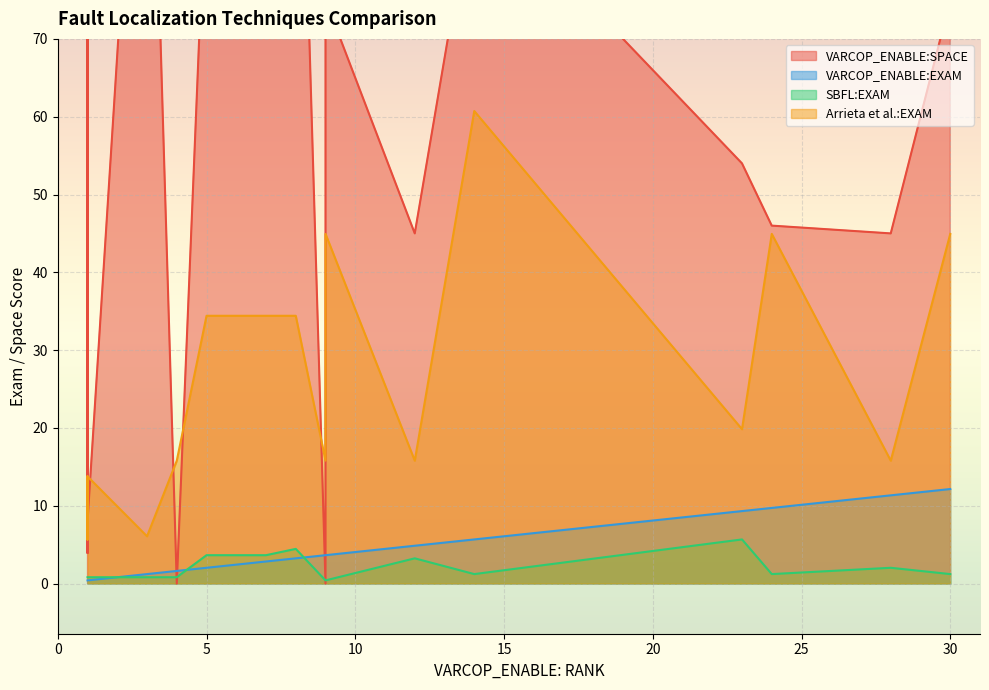

Count the number of data series in this chart.

4